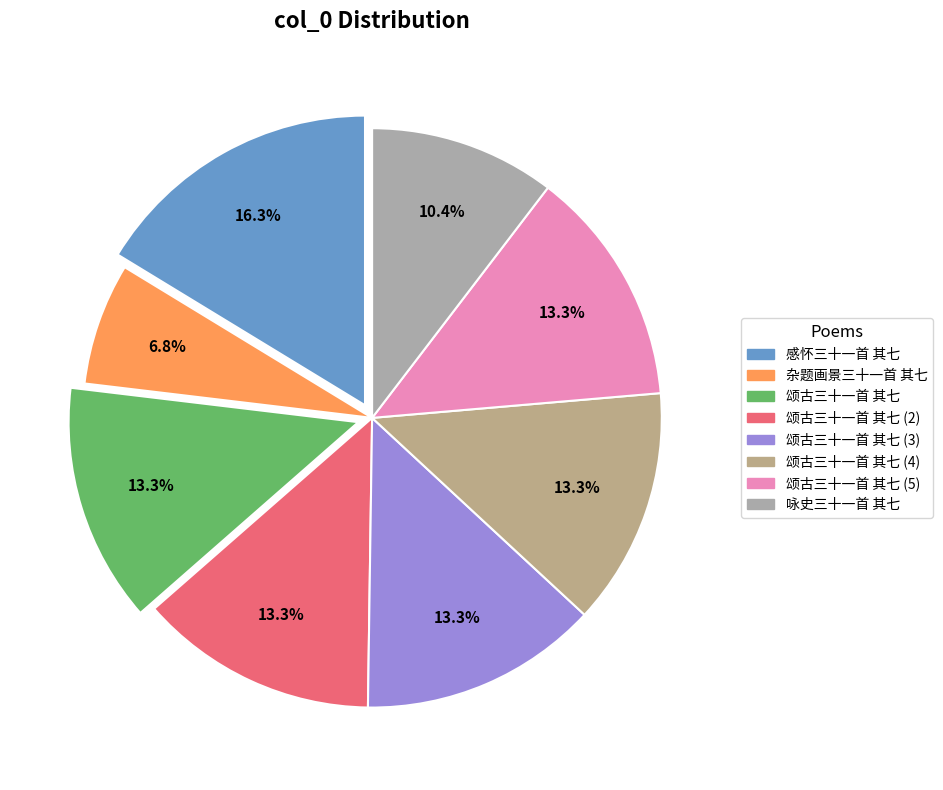

To the nearest percent, what is the difference between the largest and smallest slice percentages?

9%